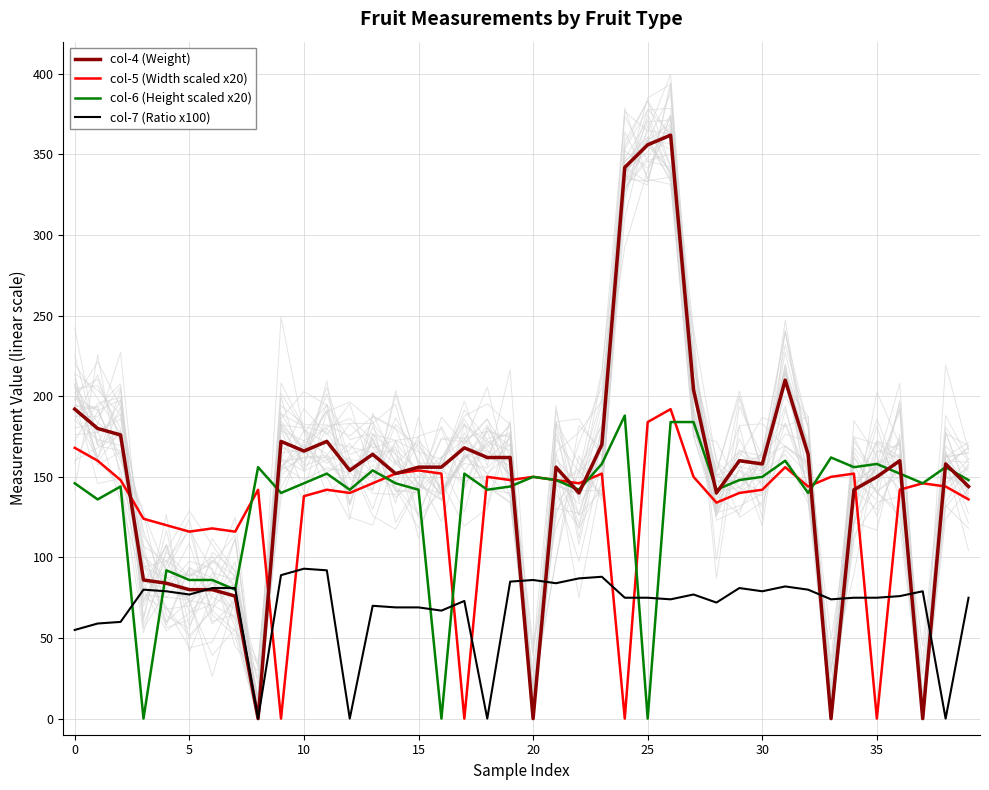

The value of col-7 (Ratio x100) at 0 is 55.0. True or false?

True